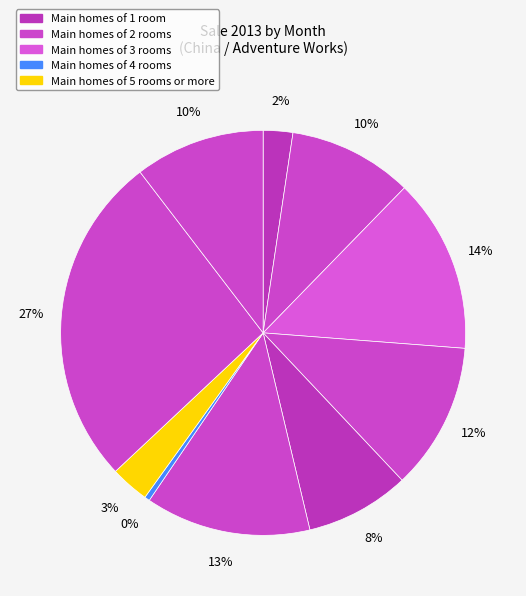

Which slice is the largest?

February